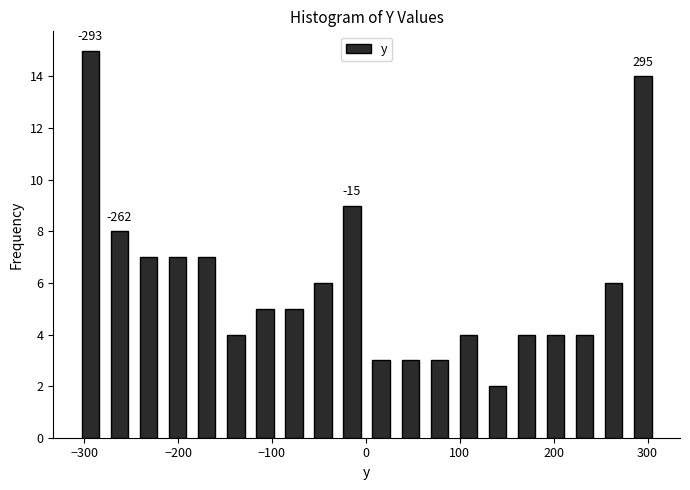

Around what value on the x-axis is the tallest bar? Give the approximate position of its centre, as read against the axis.

-290